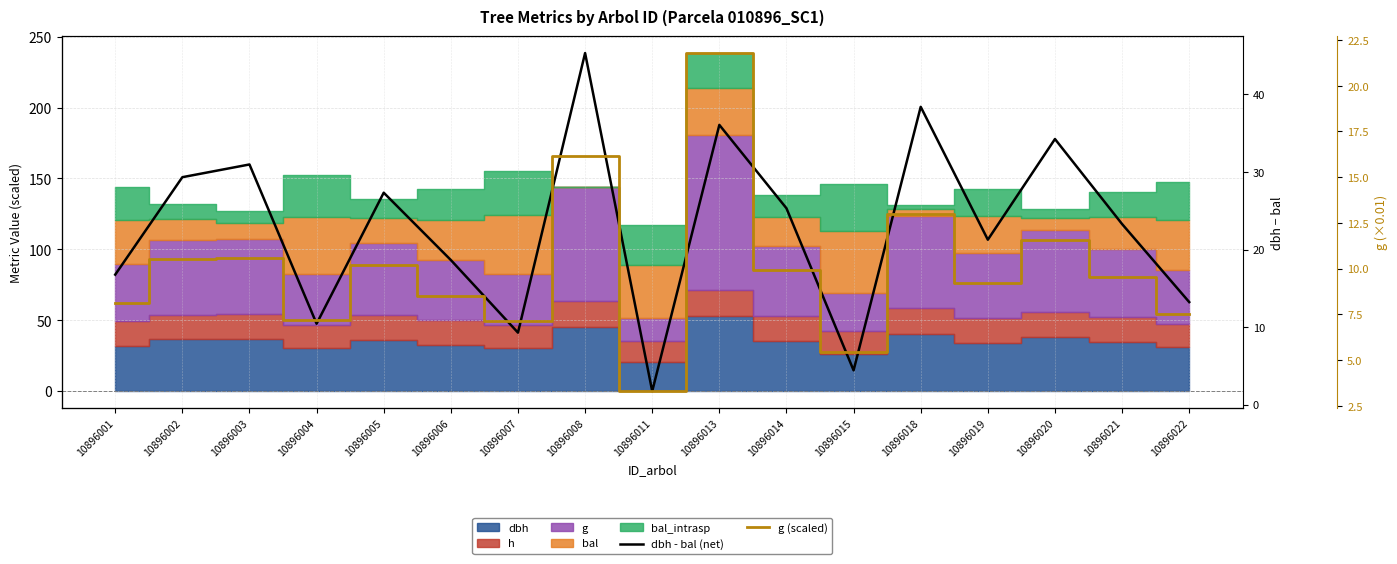

Does the chart have visible grid lines?

Yes